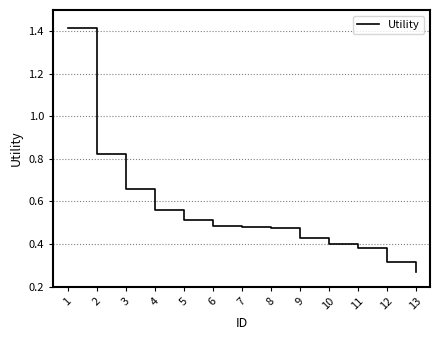

Count the values in the range 0 to 1.

12